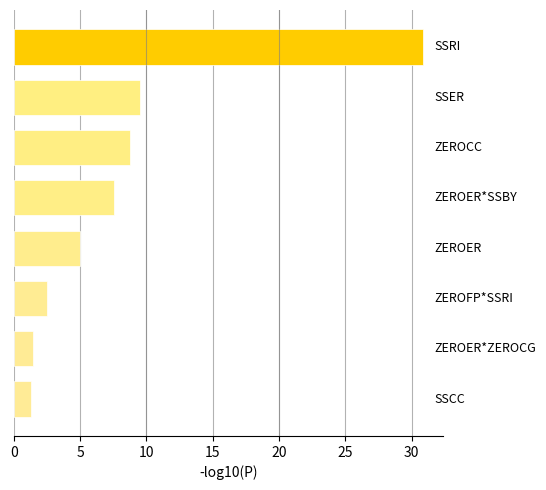

What is the difference between the second highest and minimum values?

8.3